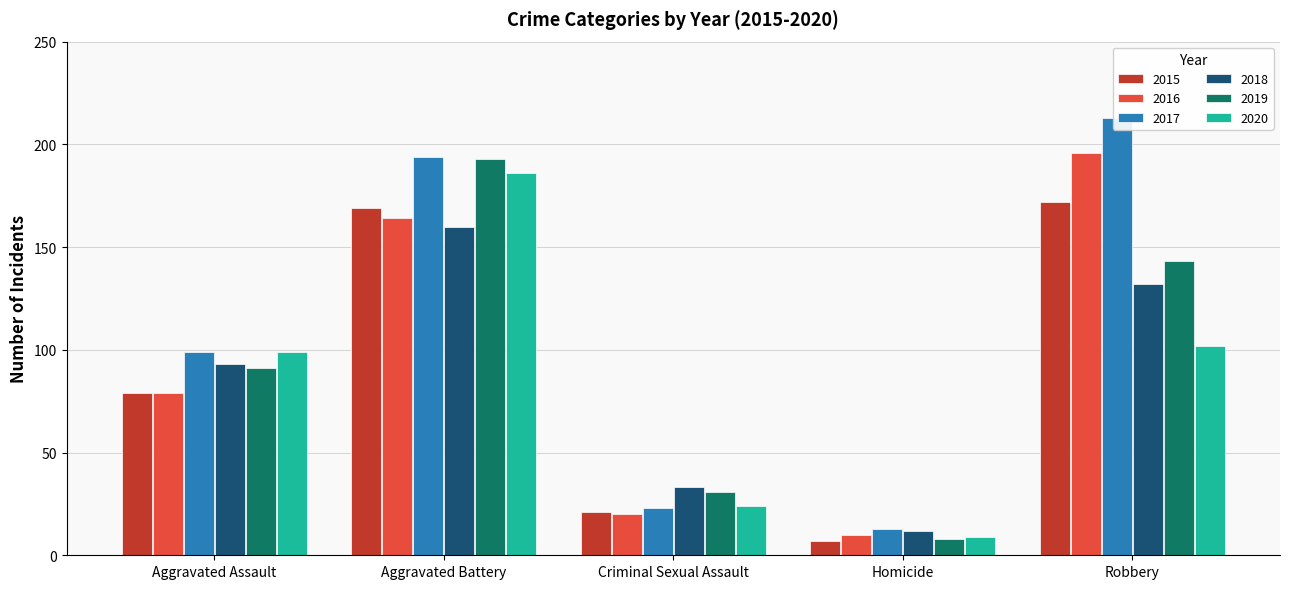

How many bars are there in total?

30